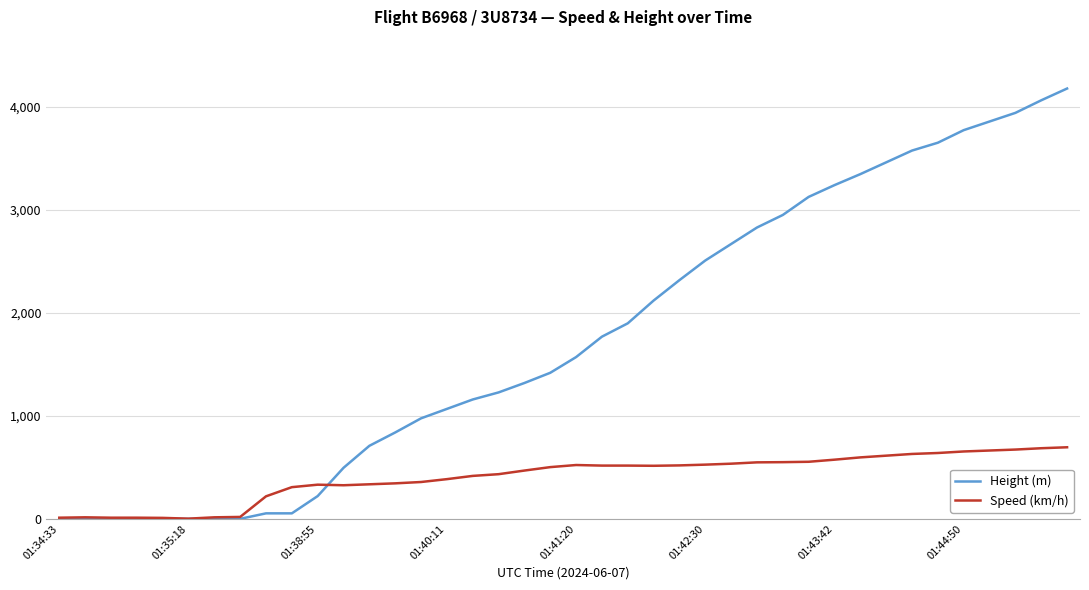

Which series has the largest total across all categories?

Height (m)